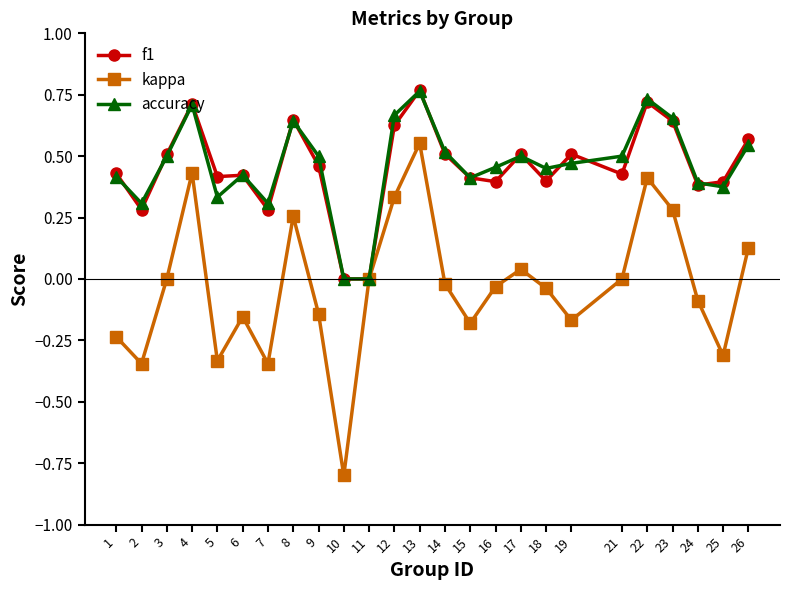

Which series has the widest spread of values?

kappa